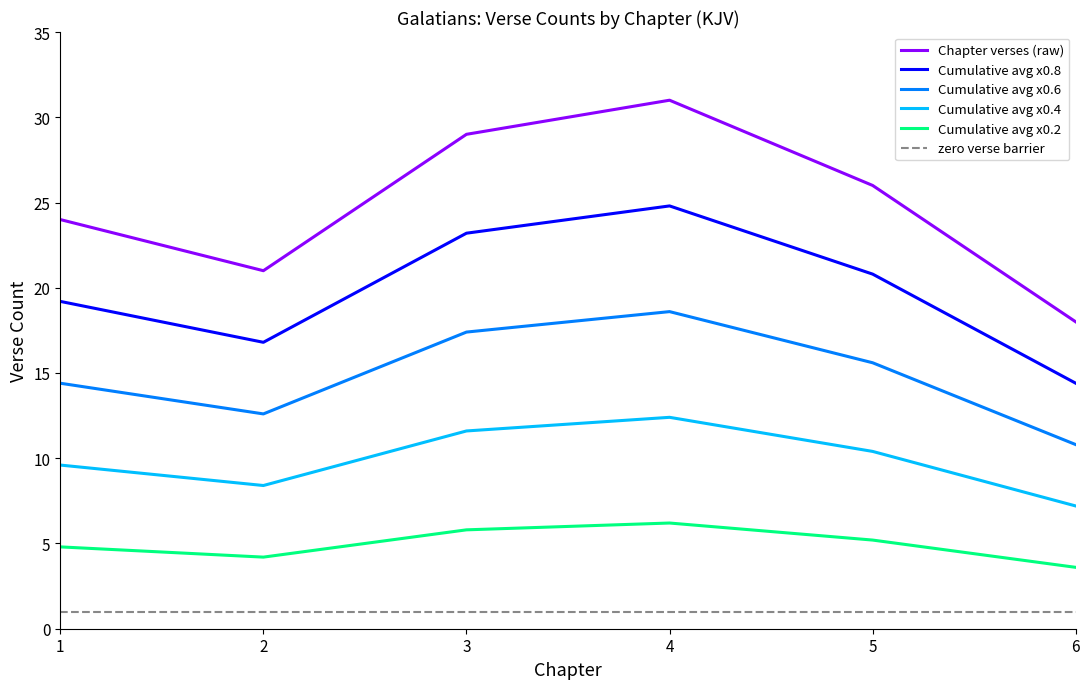

True or false: Cumulative avg x0.2 and Chapter verses (raw) intersect in this chart.

False